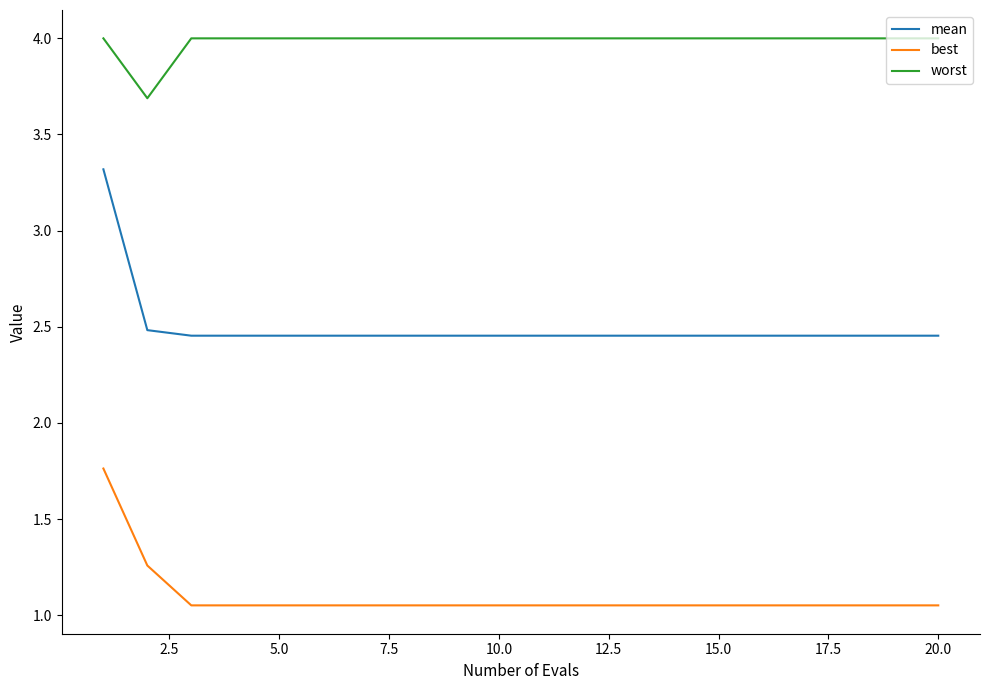

How many lines are shown in the chart?

3